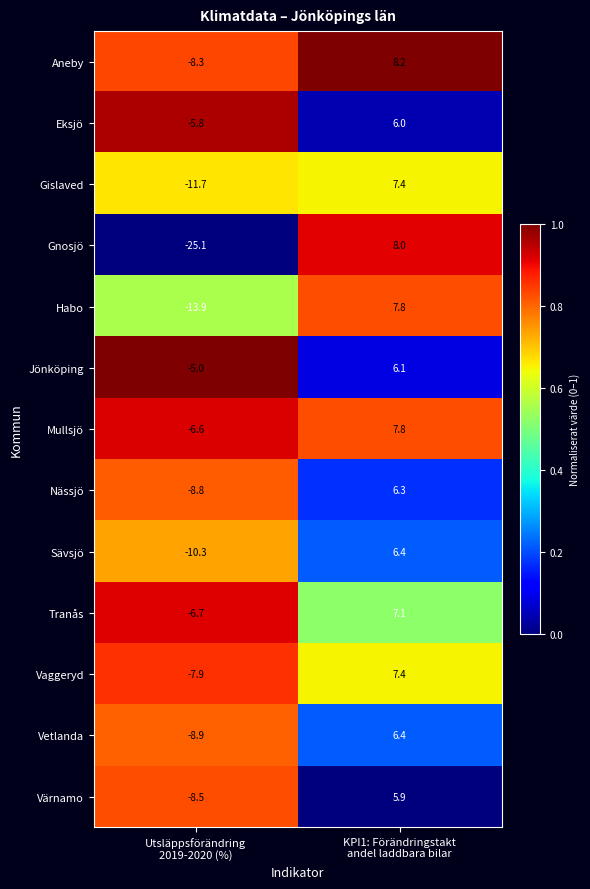

What is the difference between the maximum and minimum values in the Sävsjö series?

16.7